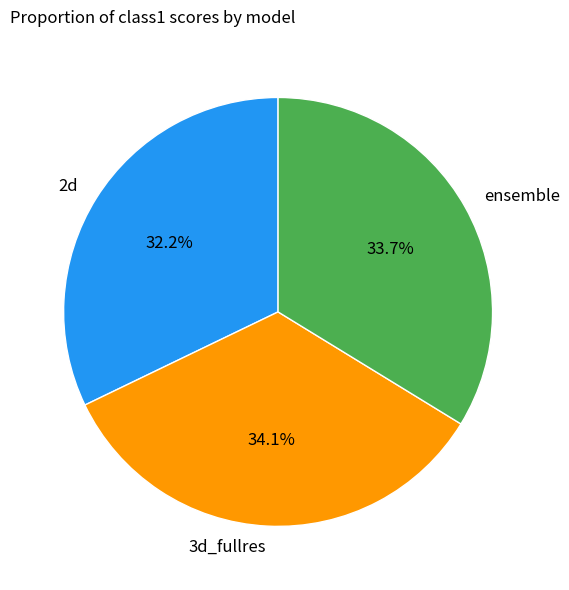

Count the number of slices in the pie.

3